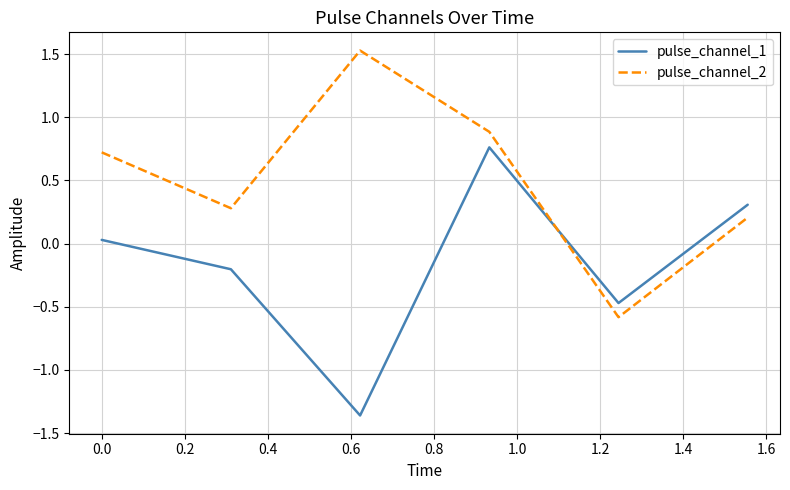

Rank the series by their maximum value, from lowest to highest.

pulse_channel_1, pulse_channel_2